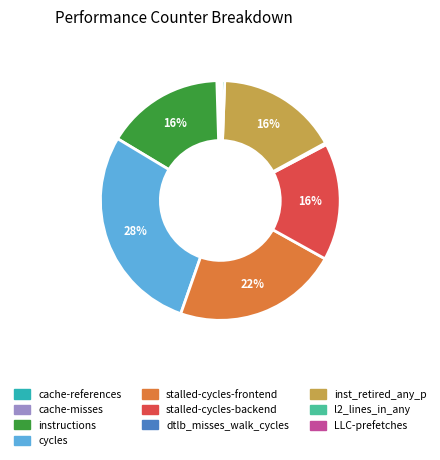

Which category has the biggest portion of the pie?

cycles